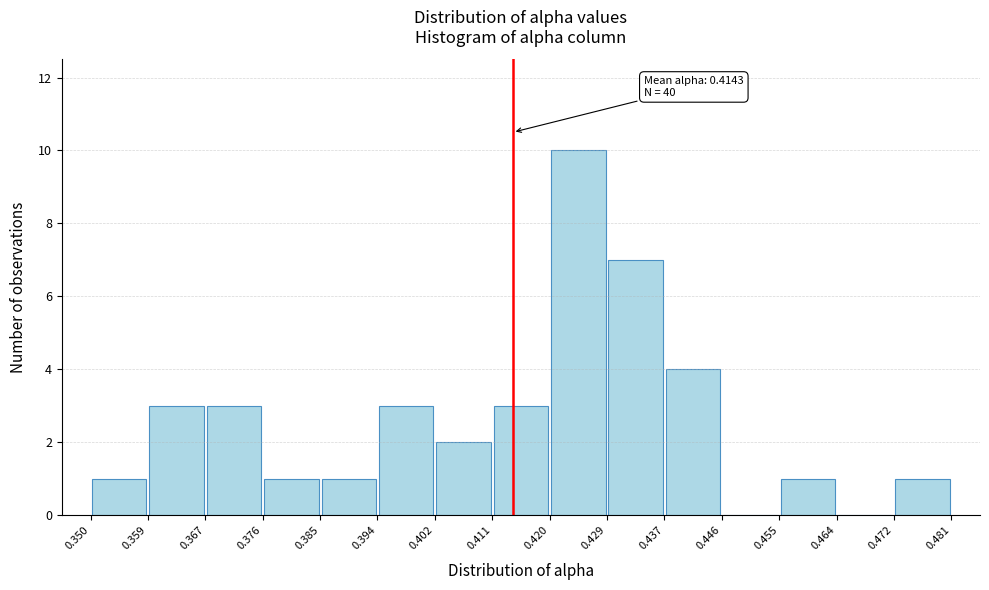

Which range on the x-axis has the tallest bar?

0.420 to 0.429